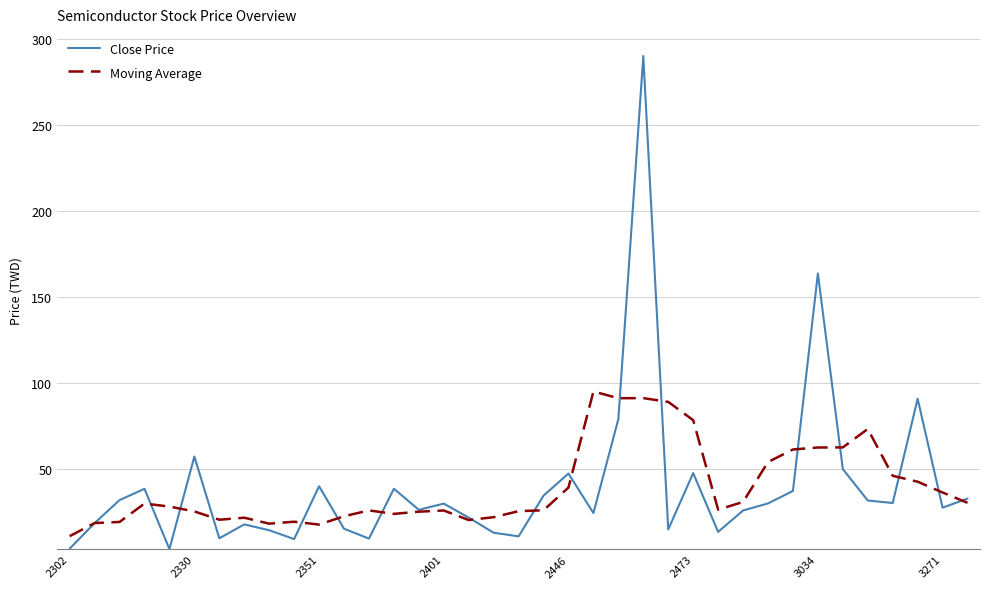

Which series has the widest spread of values?

Close Price